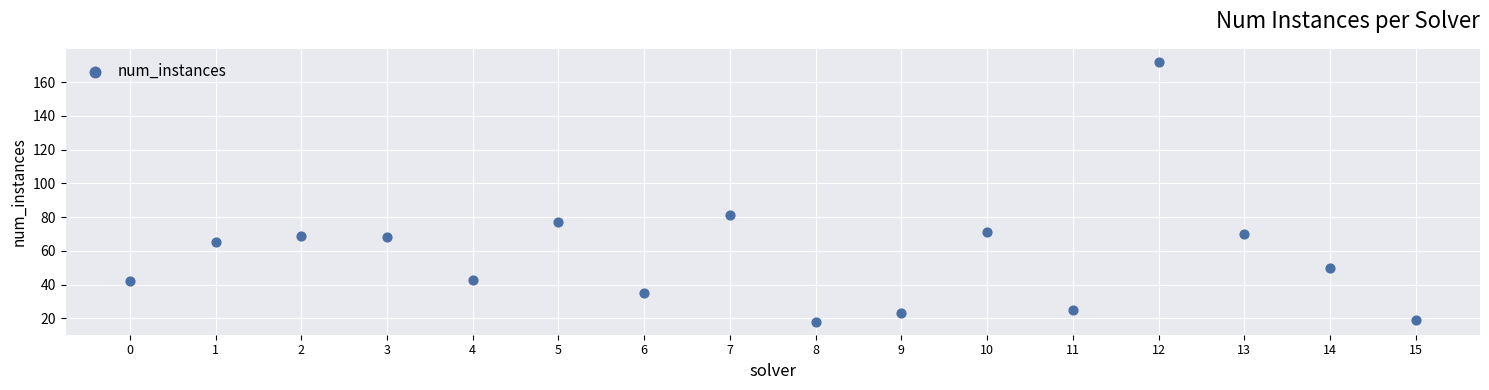

What Y value in the scatter plot is closest to 95?

81